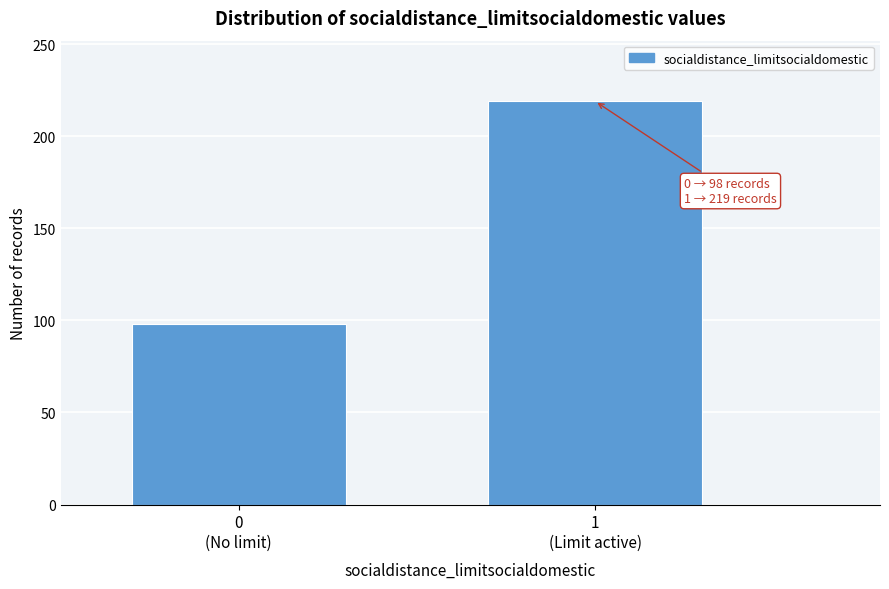

Reading left to right, transcribe all the data shown in this chart.

98	219